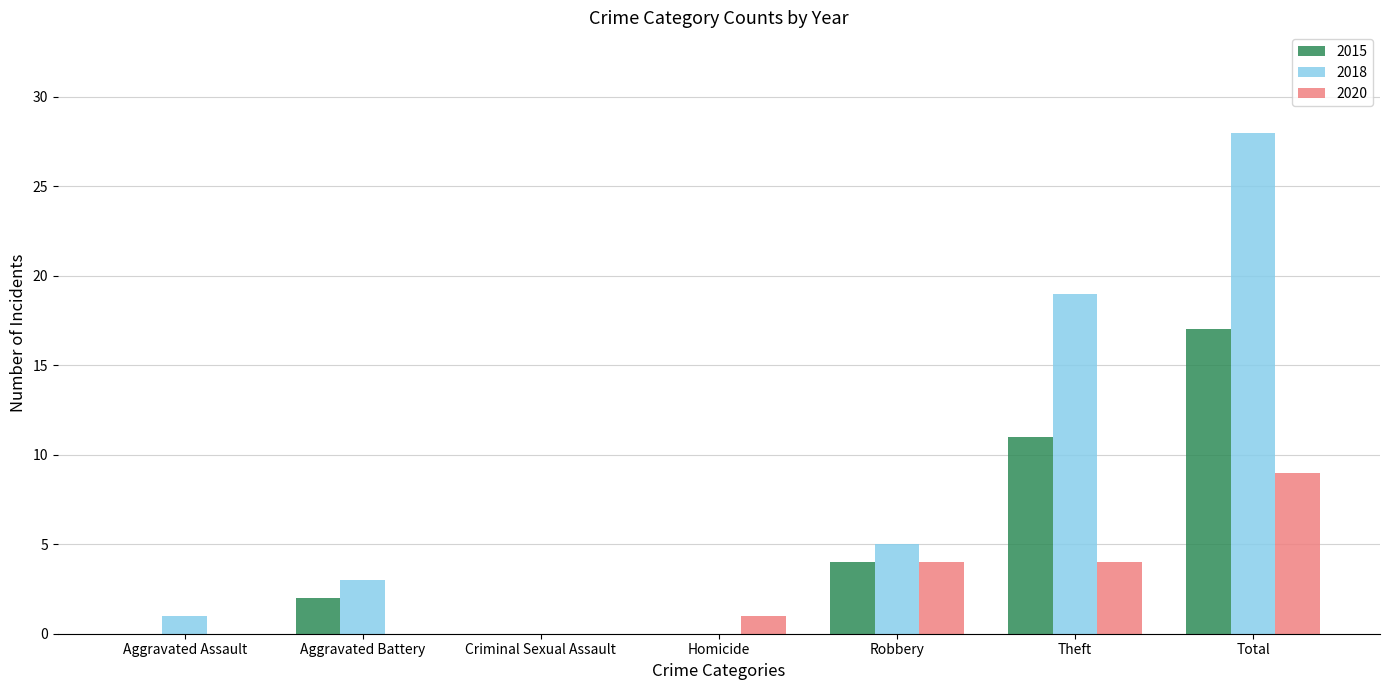

Which category has the highest value across all series?

Total